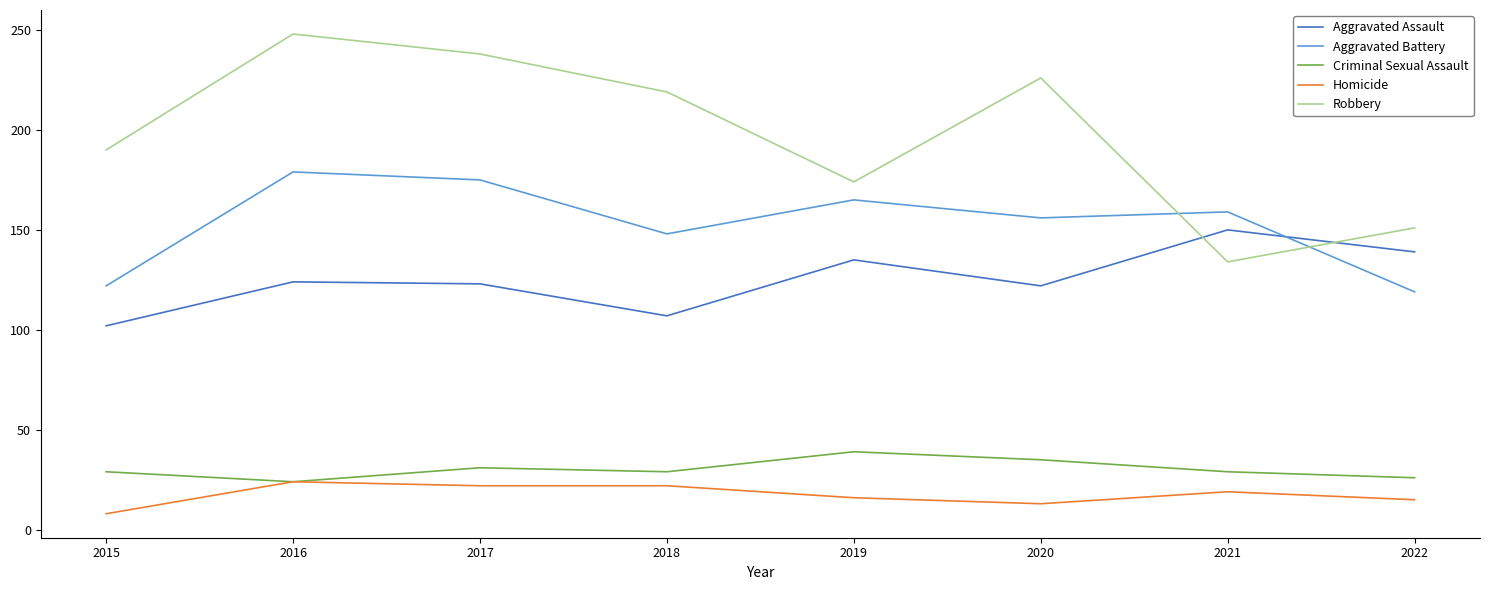

Rank the series by their maximum value, from highest to lowest.

Robbery, Aggravated Battery, Aggravated Assault, Criminal Sexual Assault, Homicide